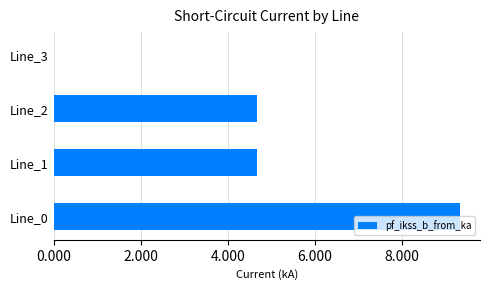

What is the greatest value displayed?

9.3